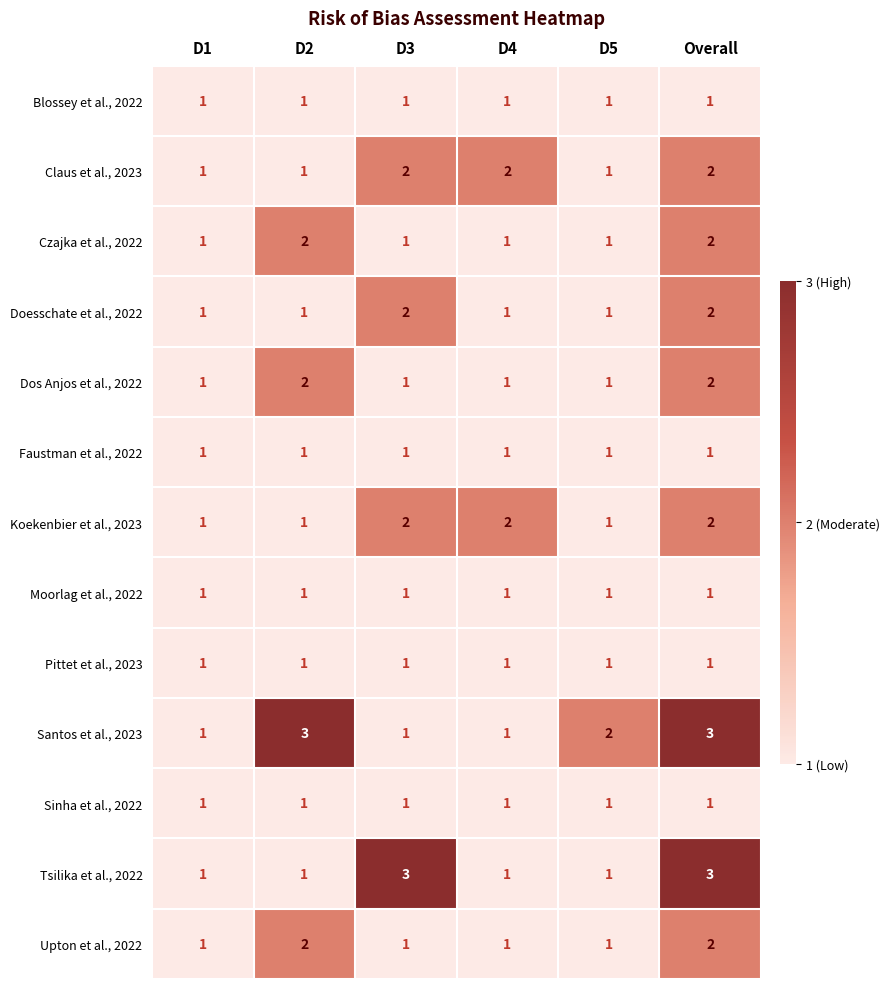

What is the sum of all Upton et al., 2022 values?

8